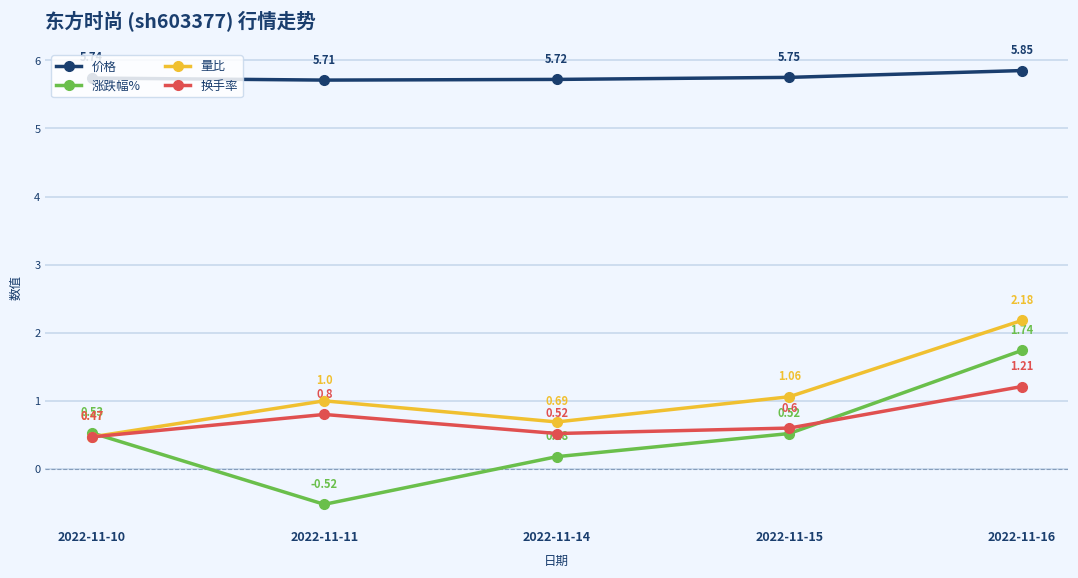

What is the total value across all series at 2022-11-10?

7.2